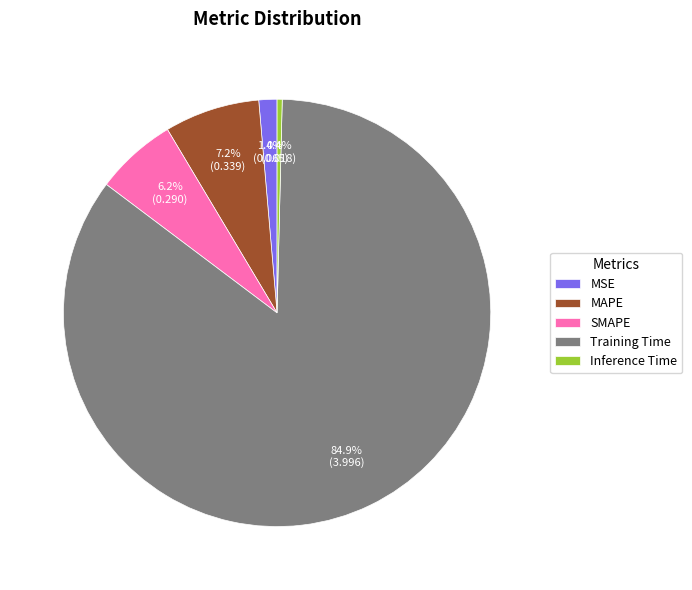

Which has a higher value, SMAPE or MAPE?

MAPE